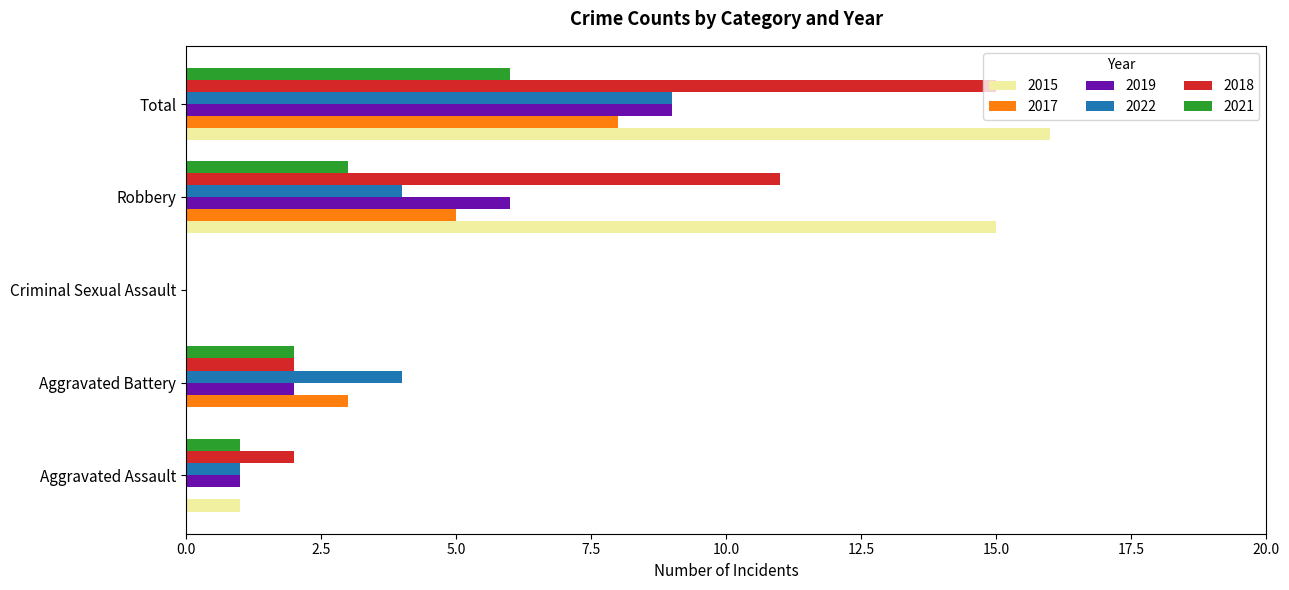

What are all the series names shown in the legend?

2015, 2017, 2019, 2022, 2018, 2021